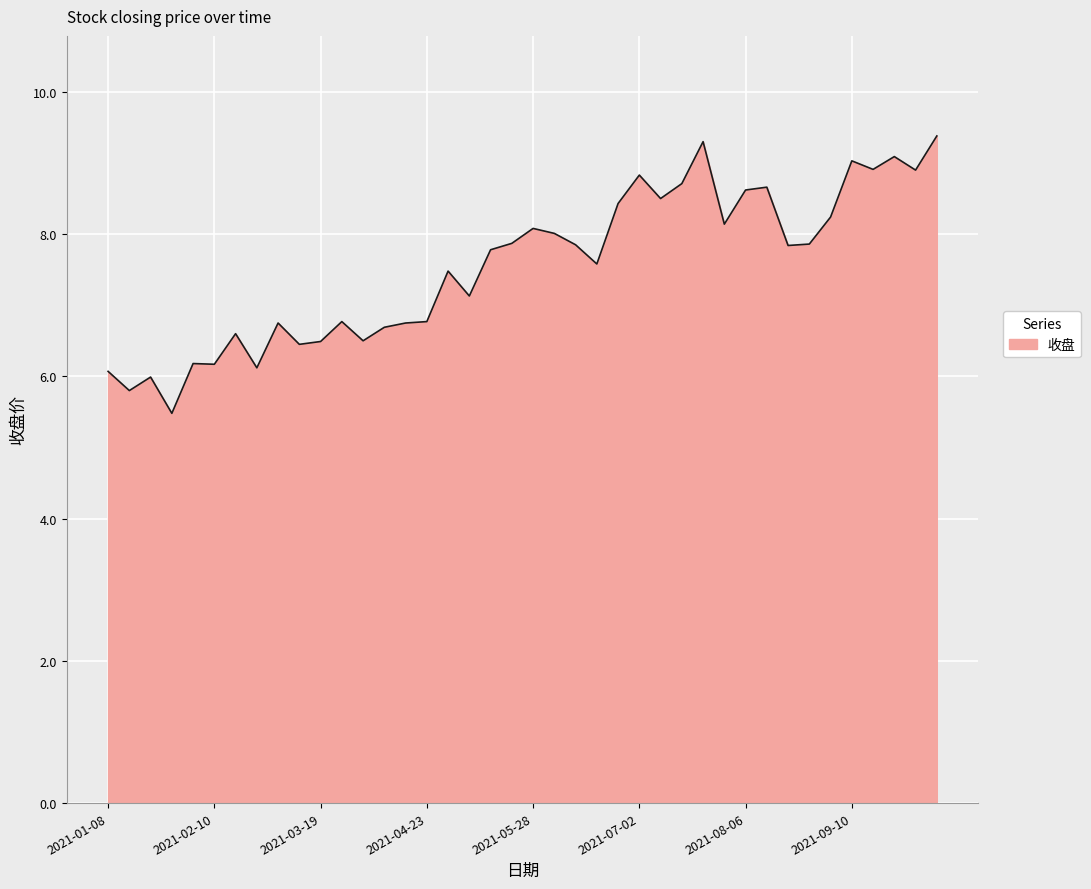

What is the maximum value shown in the chart?

9.4